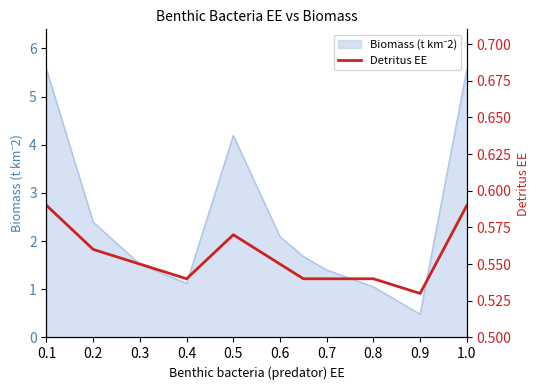

What position from the right is 0.7?

8